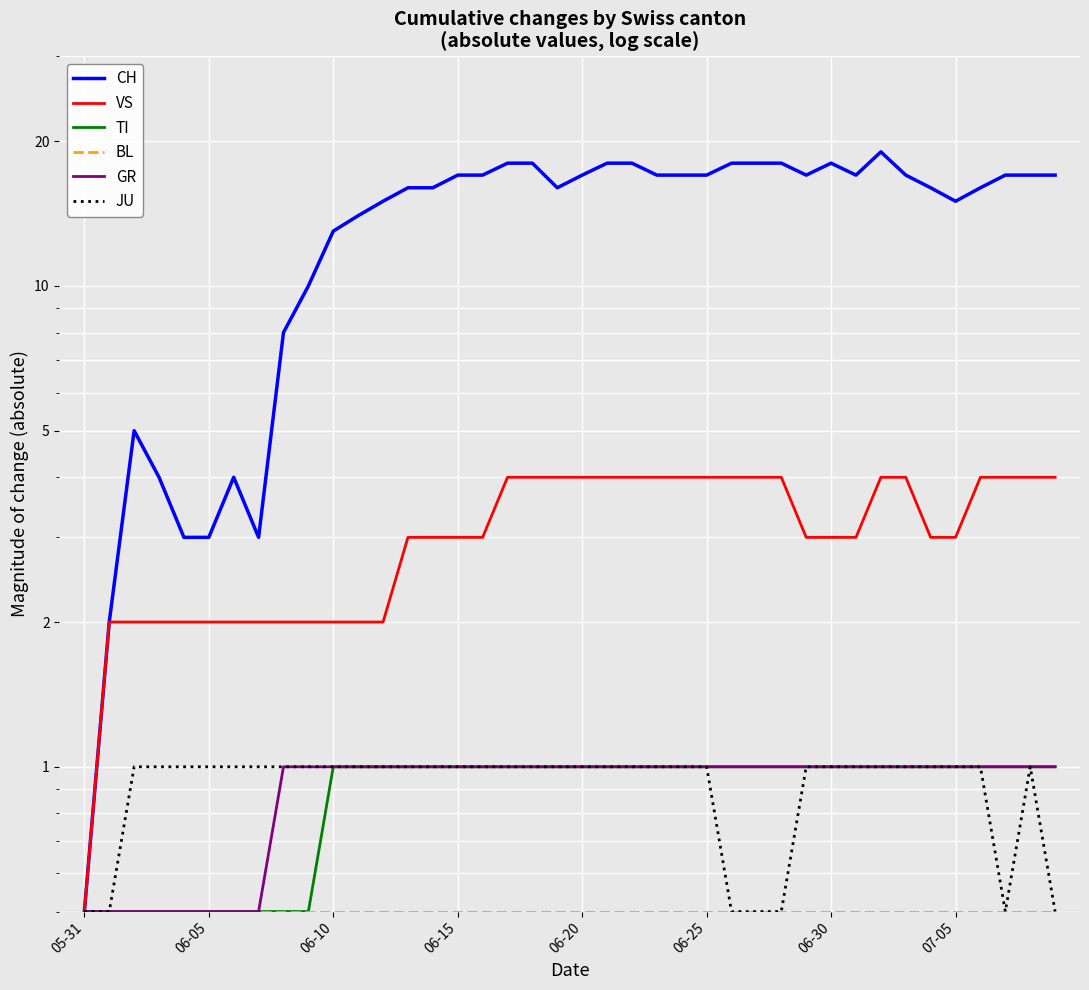

What is the total value across all series at 11?

19.5